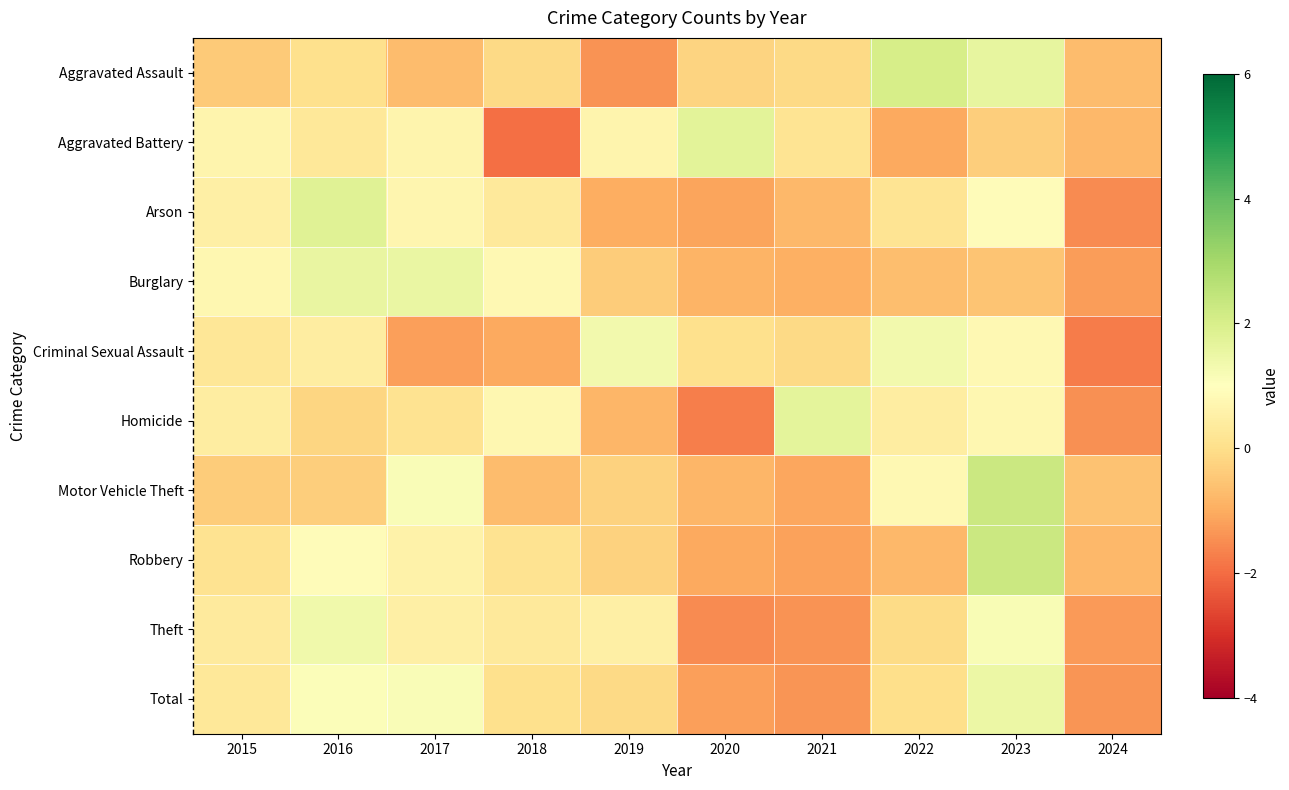

Reading right to left, extract all data points from this chart.

Aggravated Assault: 2024=-0.7	2023=1.6	2022=2.1	2021=-0.1	2020=-0.2	2019=-1.4	2018=-0.1	2017=-0.7	2016=0.0	2015=-0.4
Aggravated Battery: 2024=-0.8	2023=-0.4	2022=-1.0	2021=0.2	2020=1.7	2019=0.7	2018=-1.9	2017=0.7	2016=0.3	2015=0.7
Arson: 2024=-1.5	2023=0.9	2022=0.1	2021=-0.8	2020=-1.1	2019=-1.0	2018=0.3	2017=0.7	2016=1.8	2015=0.5
Burglary: 2024=-1.3	2023=-0.5	2022=-0.7	2021=-0.9	2020=-0.8	2019=-0.4	2018=0.8	2017=1.5	2016=1.6	2015=0.8
Criminal Sexual Assault: 2024=-1.8	2023=0.8	2022=1.3	2021=-0.1	2020=0.1	2019=1.3	2018=-1.0	2017=-1.2	2016=0.4	2015=0.2
Homicide: 2024=-1.4	2023=0.7	2022=0.4	2021=1.7	2020=-1.7	2019=-0.8	2018=0.7	2017=0.1	2016=-0.2	2015=0.4
Motor Vehicle Theft: 2024=-0.6	2023=2.3	2022=0.8	2021=-1.1	2020=-0.8	2019=-0.3	2018=-0.7	2017=1.1	2016=-0.4	2015=-0.4
Robbery: 2024=-0.8	2023=2.3	2022=-0.8	2021=-1.2	2020=-1.0	2019=-0.3	2018=0.1	2017=0.6	2016=0.9	2015=0.1
Theft: 2024=-1.3	2023=1.2	2022=-0.1	2021=-1.4	2020=-1.5	2019=0.5	2018=0.3	2017=0.5	2016=1.4	2015=0.4
Total: 2024=-1.4	2023=1.5	2022=-0.0	2021=-1.4	2020=-1.2	2019=-0.1	2018=0.0	2017=1.1	2016=1.1	2015=0.3